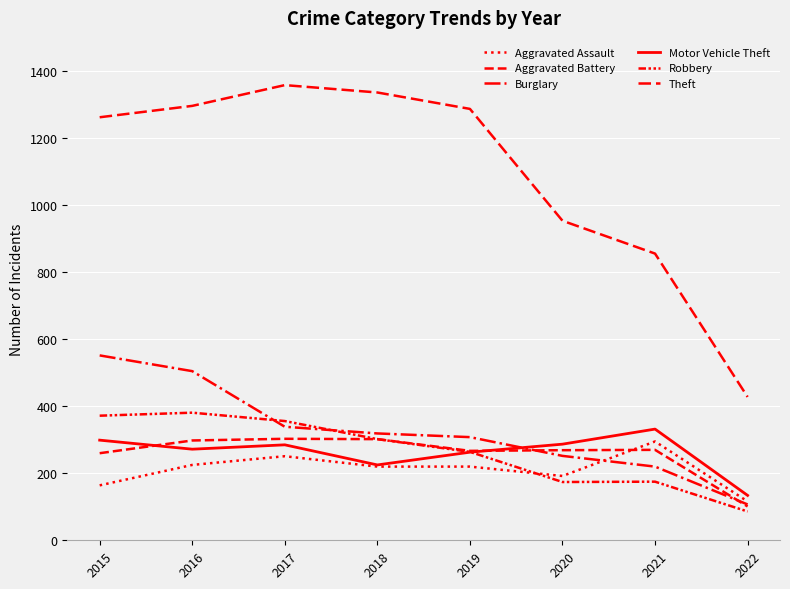

What is the value of the Burglary point at the 2nd from the left?

505